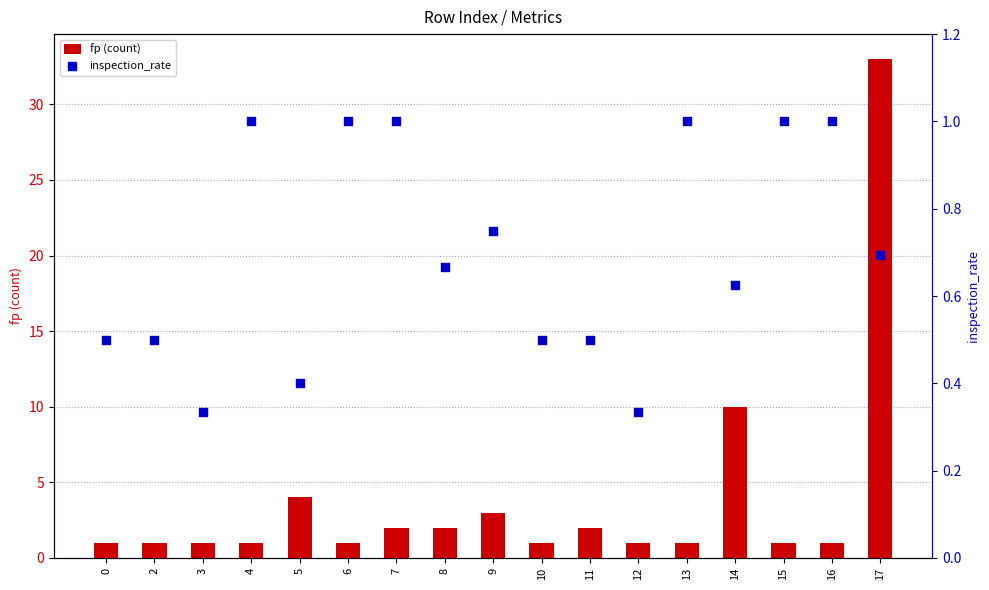

At how many categories does at least one series exceed 15?

1